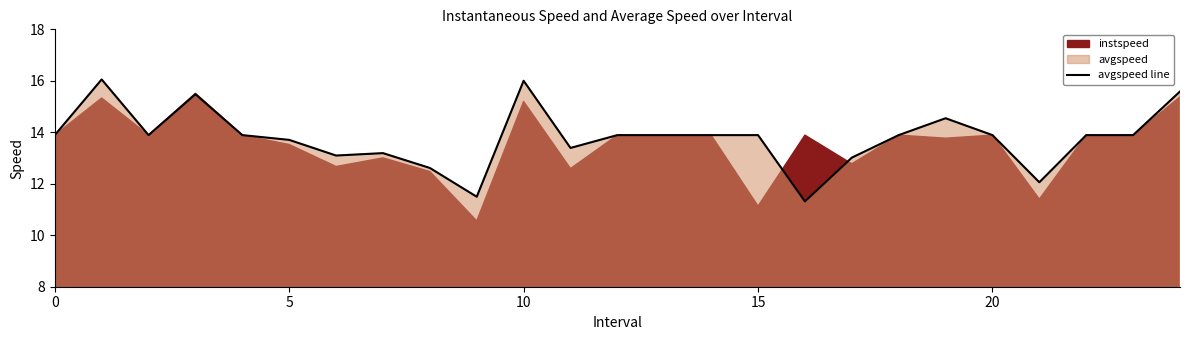

What is the change in value from 10 to 18?

-2.1